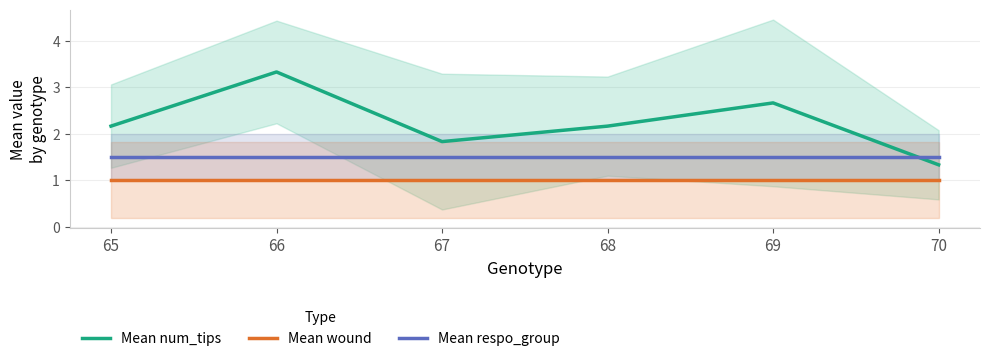

Which label corresponds to the smallest value in the chart?

65